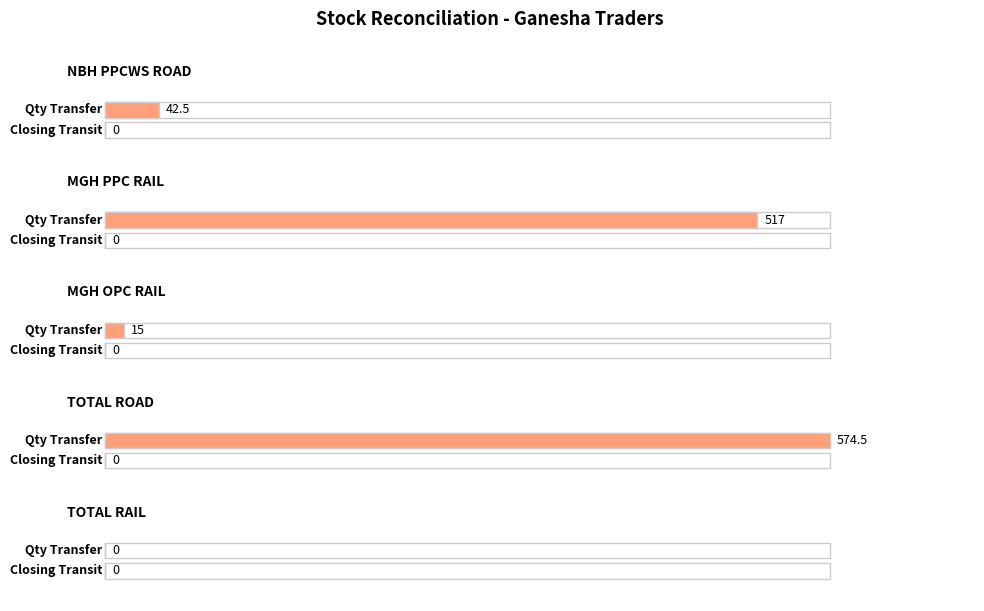

Which series has the largest range (max minus min)?

Quantity Transfer